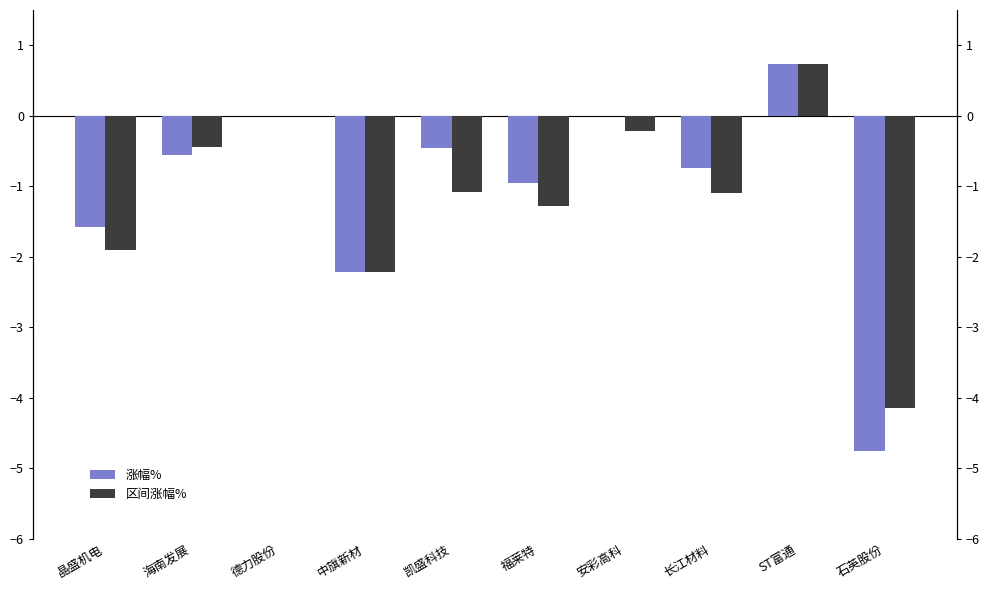

Which category has the highest value in the 涨幅% series?

ST富通